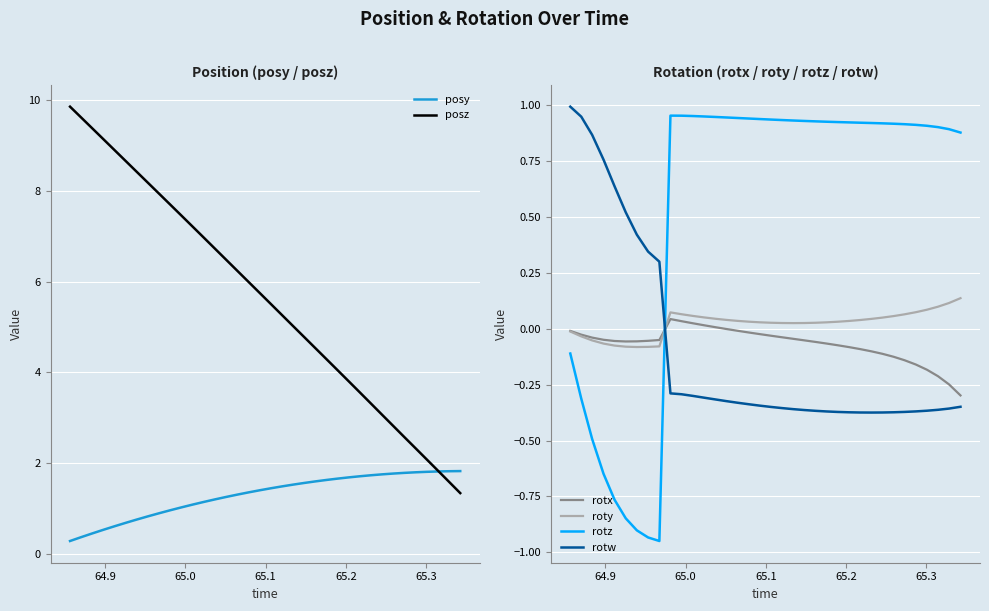

Which series has the largest total across all categories?

posz